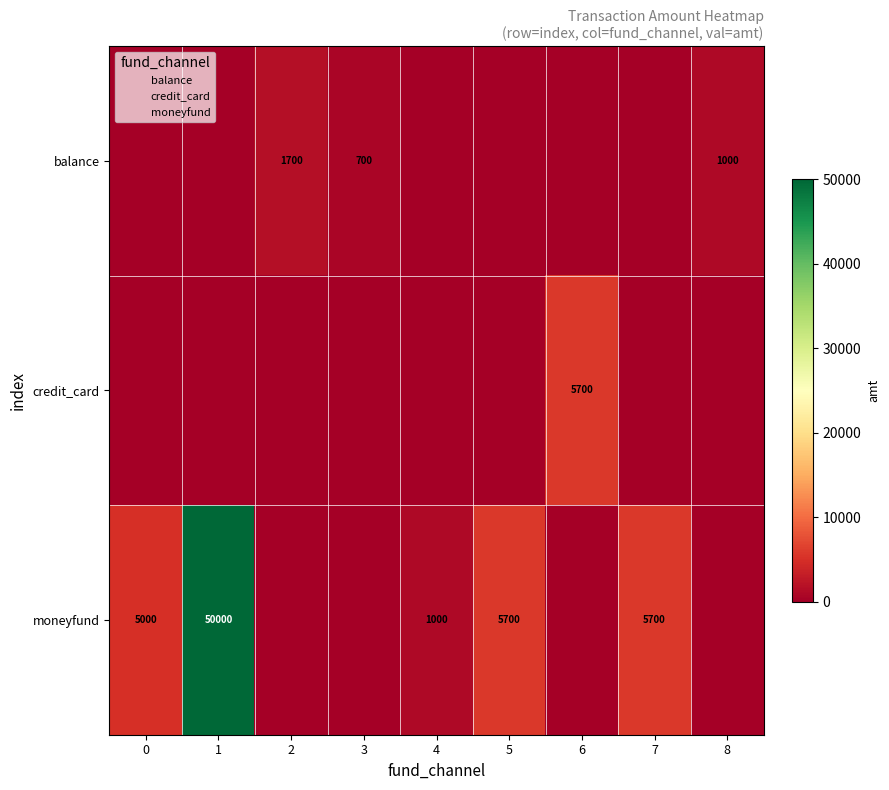

The moneyfund series shows 1000 at 4. True or false?

True